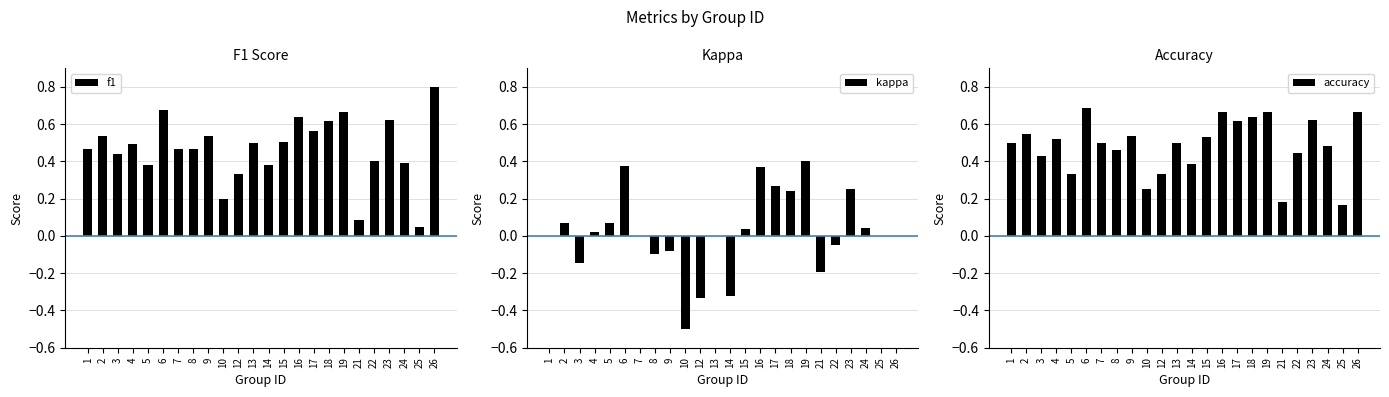

Is it true that f1 equals 0.5 at 1?

True